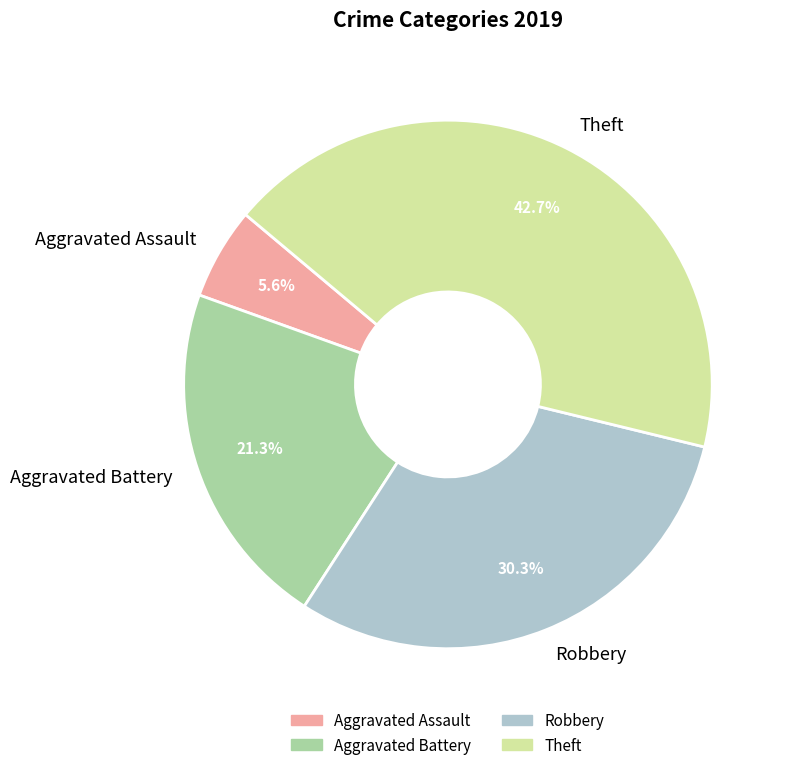

To the nearest percent, what is the difference between the largest and smallest slice percentages?

37%